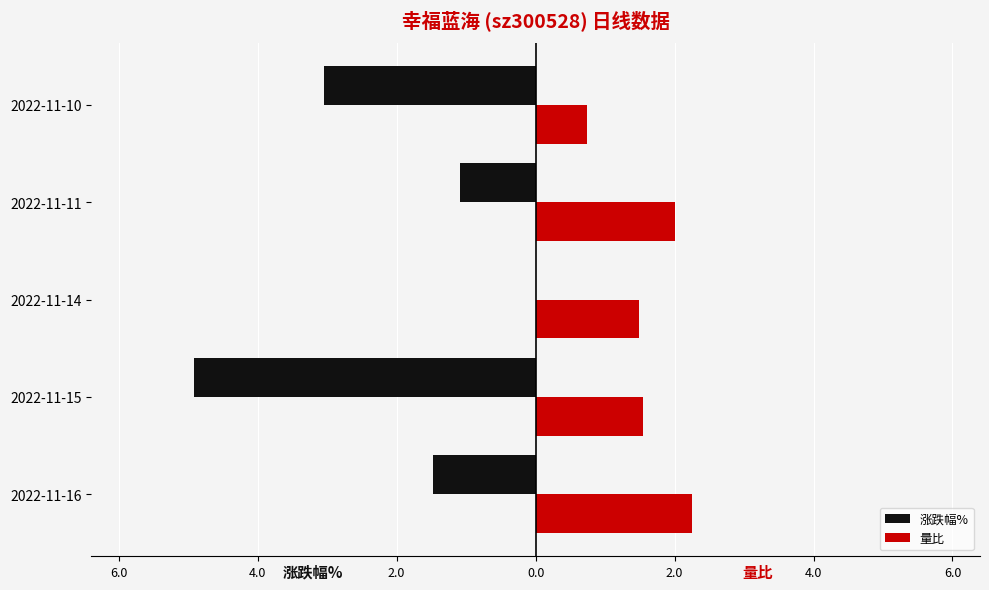

What are all the series names shown in the legend?

涨跌幅%, 量比